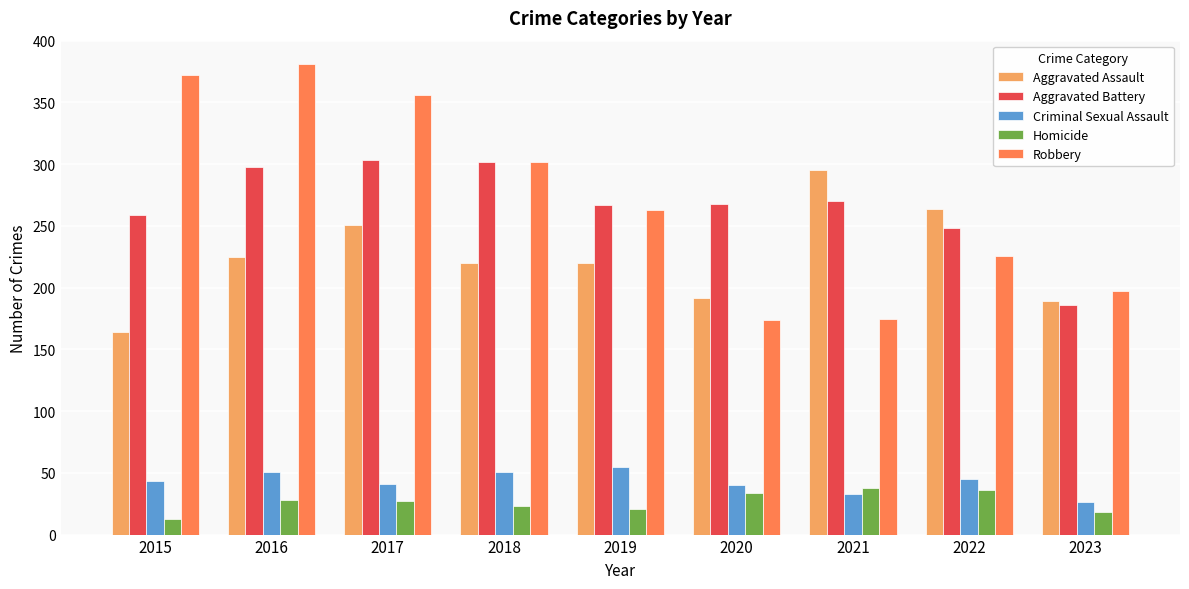

Which category has the lowest value across all series?

2015